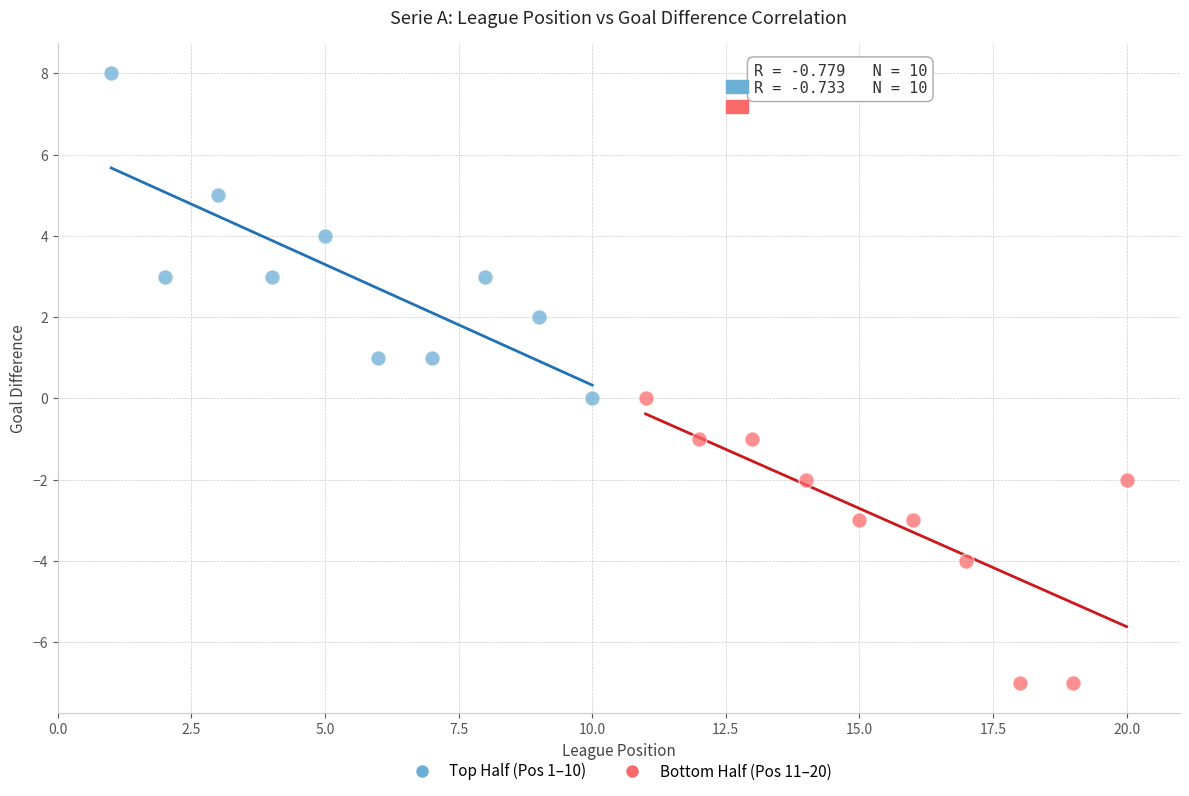

Which series has the widest spread of Y values?

Top Half (Pos 1–10)